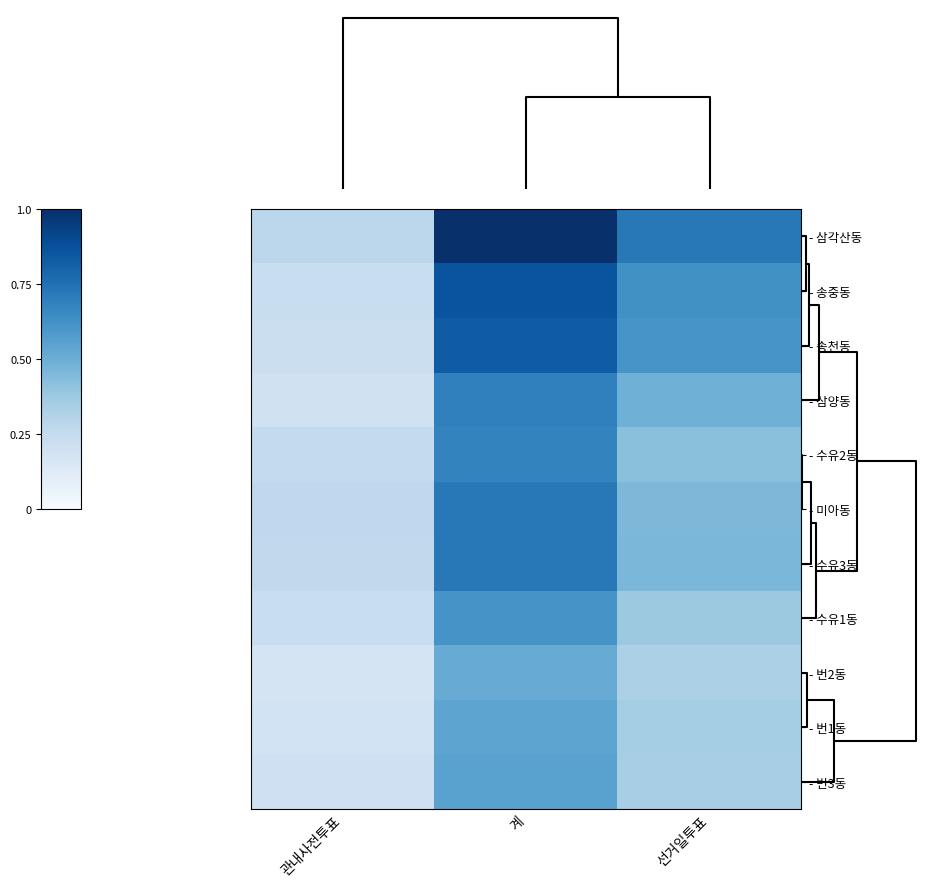

What is the total value across all series at 계?

7.7